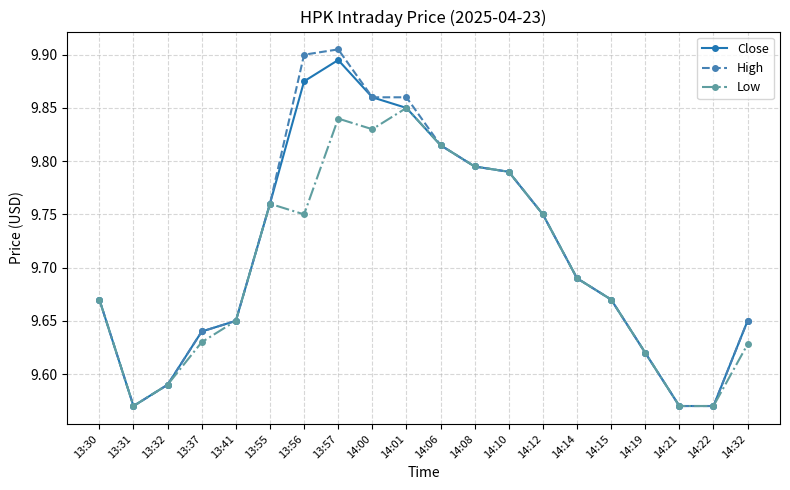

How many lines are shown in the chart?

3